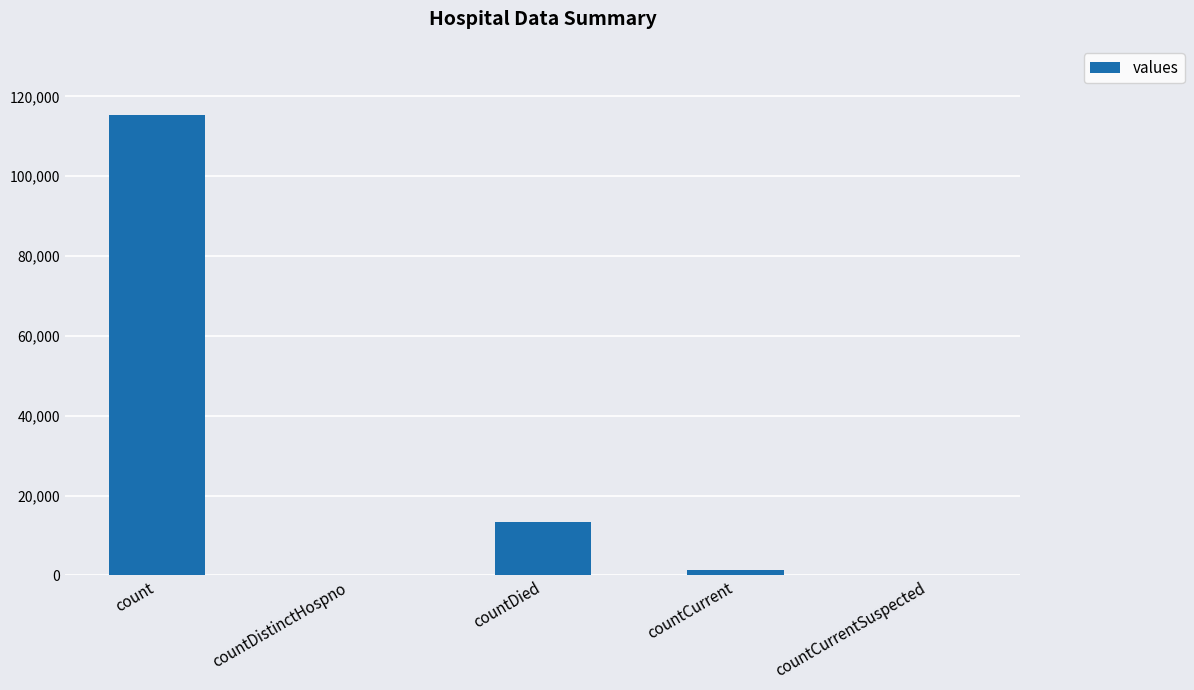

Reading left to right, what are all the values shown in this chart?

115379	0	13343	1383	0